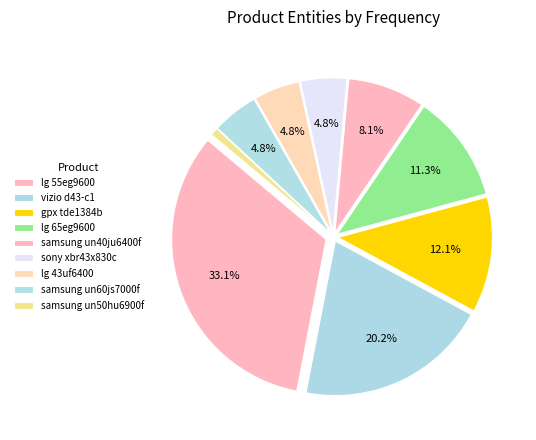

To the nearest percent, what is the average slice percentage?

11%